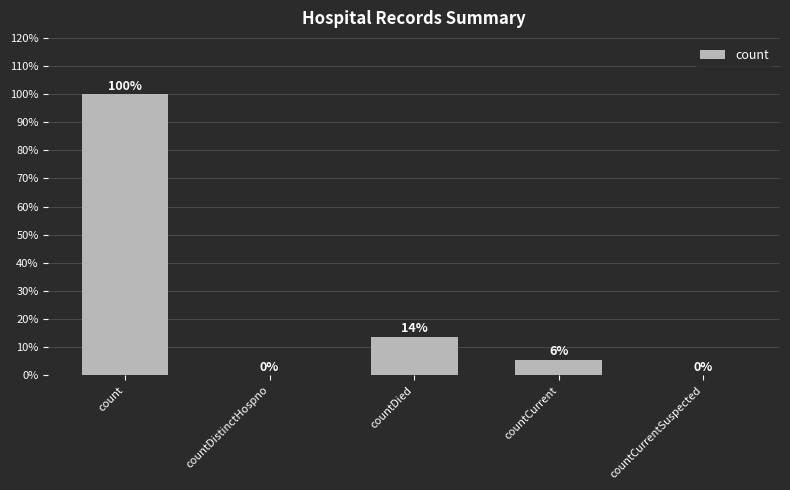

What is the label of the 2nd bar from the right?

countCurrent